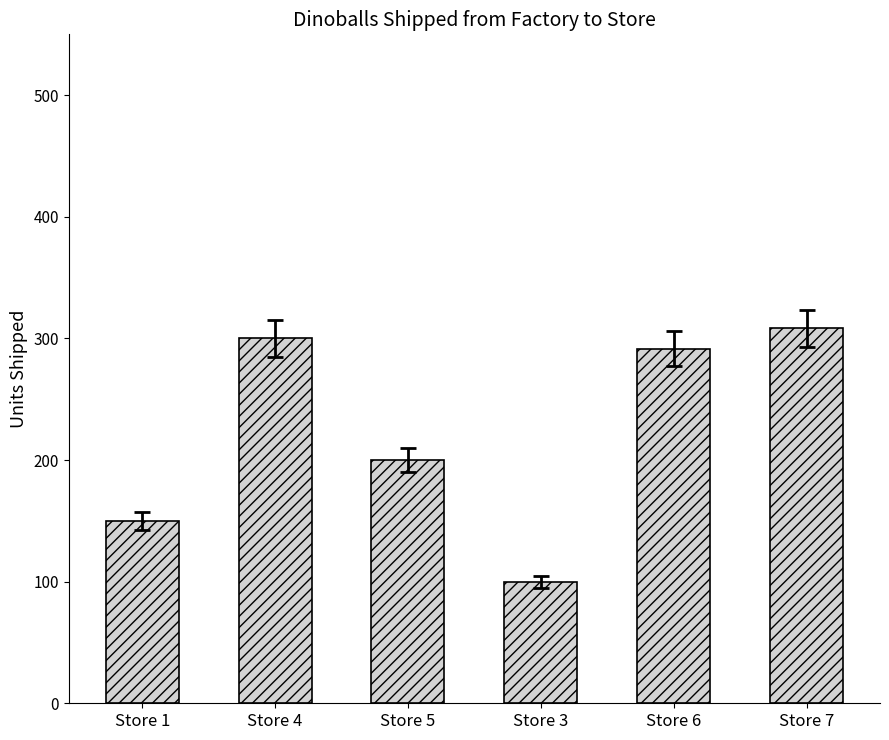

What is the change in value from Store 1 to Store 7?

+158.3